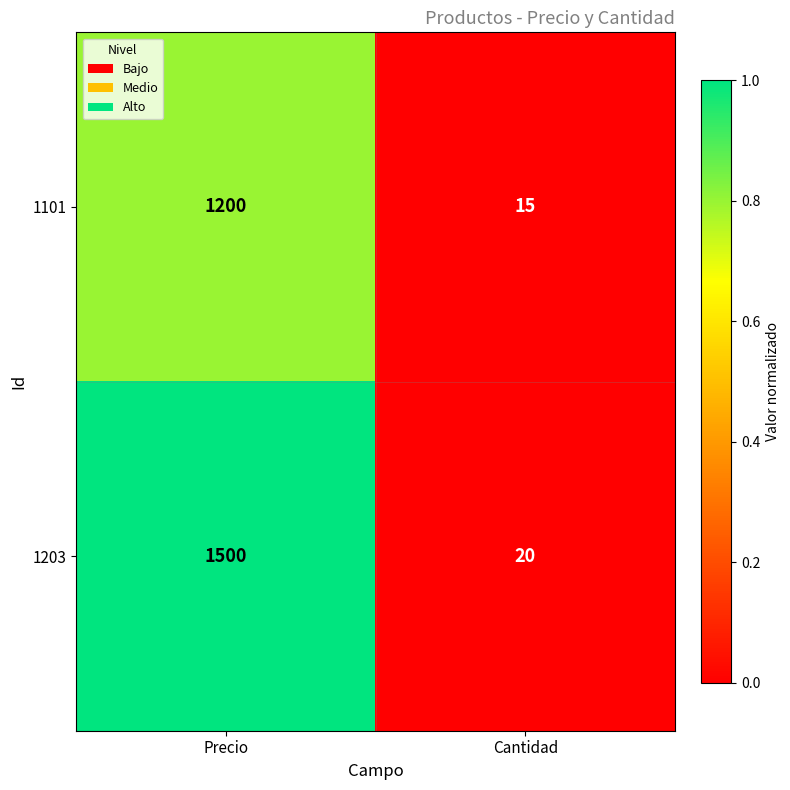

At which label is 1101 closest to 607?

Cantidad